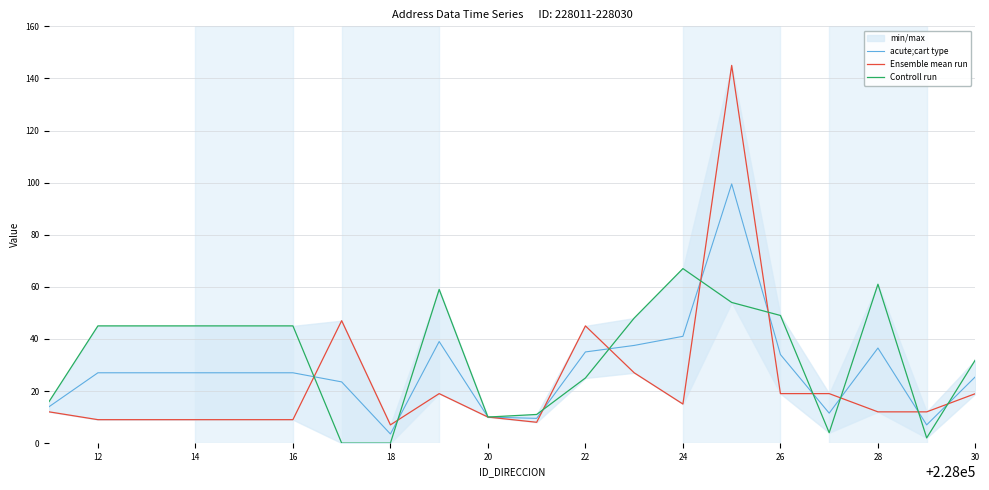

Reading right to left, what are all the values shown in this chart?

acute;cart type: 25.5	7.0	36.5	11.5	34.0	99.5	41.0	37.5	35.0	9.5	10.0	39.0	3.5	23.5	27.0	27.0	27.0	27.0	27.0	14.0
Ensemble mean run: 19.0	12.0	12.0	19.0	19.0	145.0	15.0	27.0	45.0	8.0	10.0	19.0	7.0	47.0	9.0	9.0	9.0	9.0	9.0	12.0
Controll run: 32.0	2.0	61.0	4.0	49.0	54.0	67.0	48.0	25.0	11.0	10.0	59.0	0.0	0.0	45.0	45.0	45.0	45.0	45.0	16.0